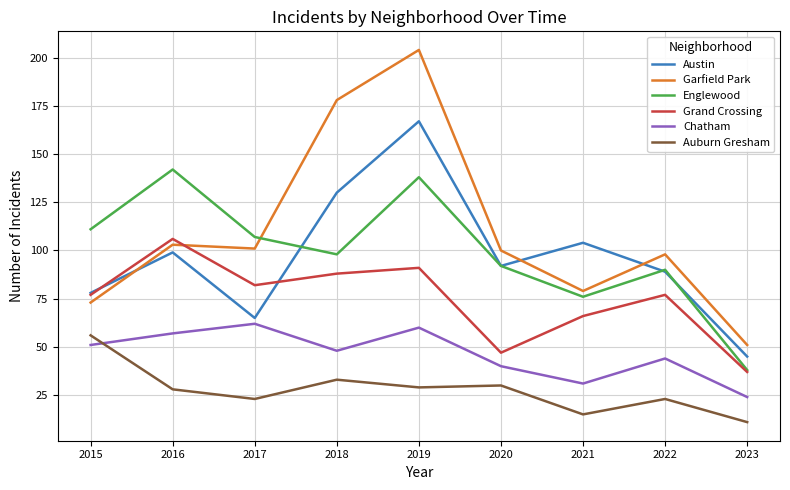

What is the total value across all series at 2020?

401